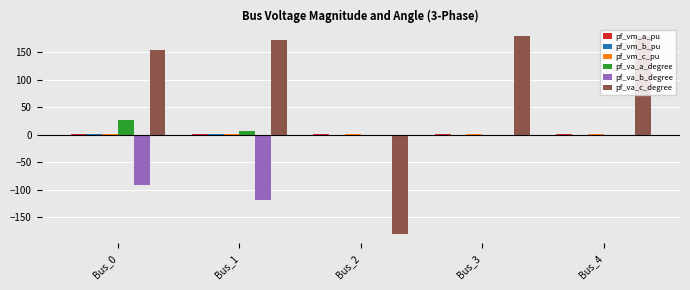

What is the sum of all pf_va_c_degree values?

505.3